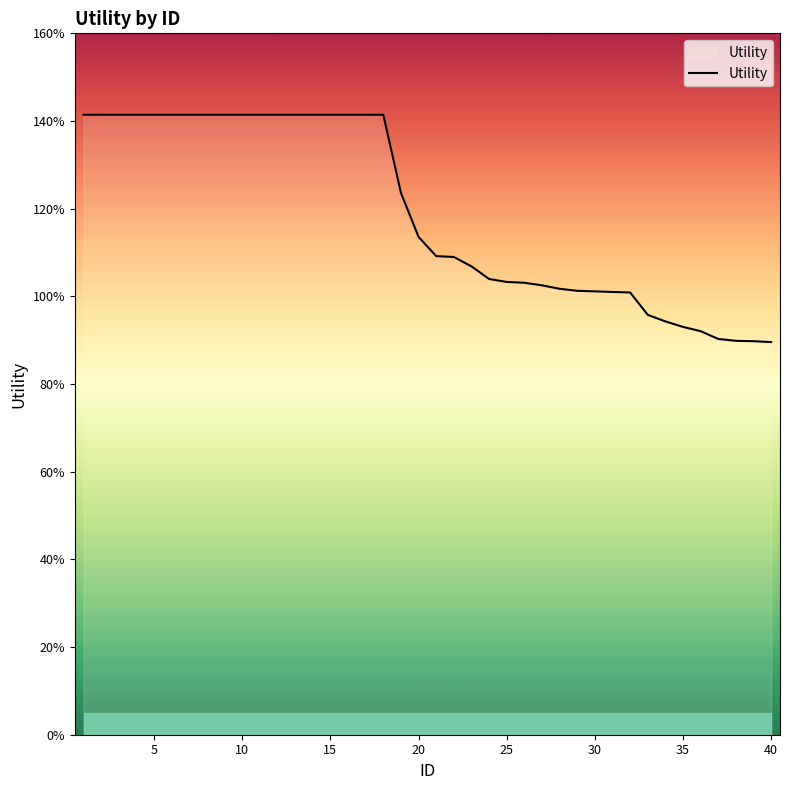

What is the average value?

1.2